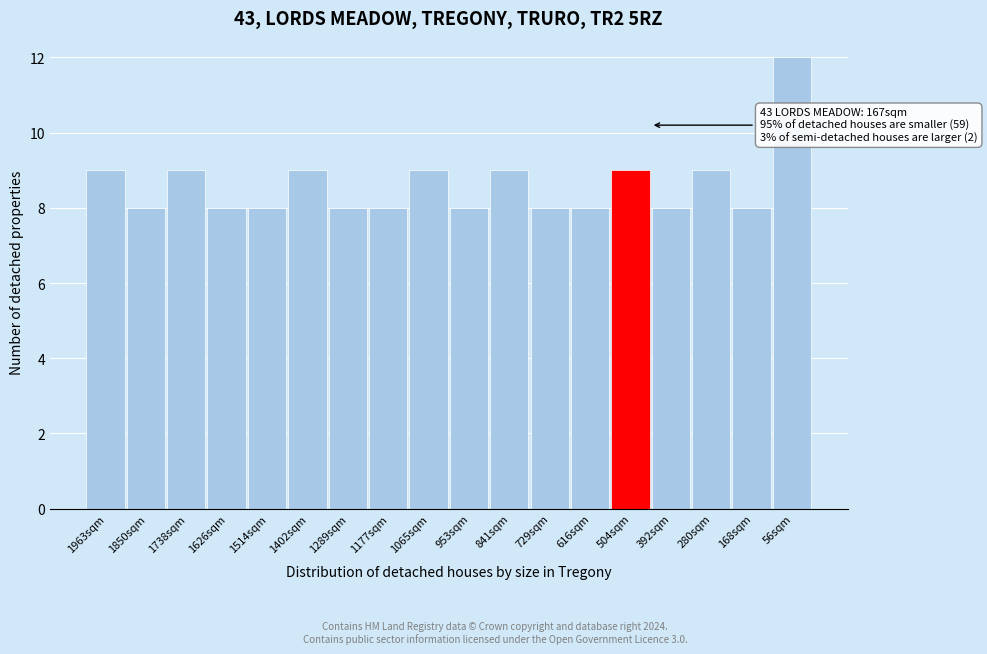

Reading left to right, what are all the values shown in this chart?

1963sqm=9	1850sqm=8	1738sqm=9	1626sqm=8	1514sqm=8	1402sqm=9	1289sqm=8	1177sqm=8	1065sqm=9	953sqm=8	841sqm=9	729sqm=8	616sqm=8	504sqm=9	392sqm=8	280sqm=9	168sqm=8	56sqm=12